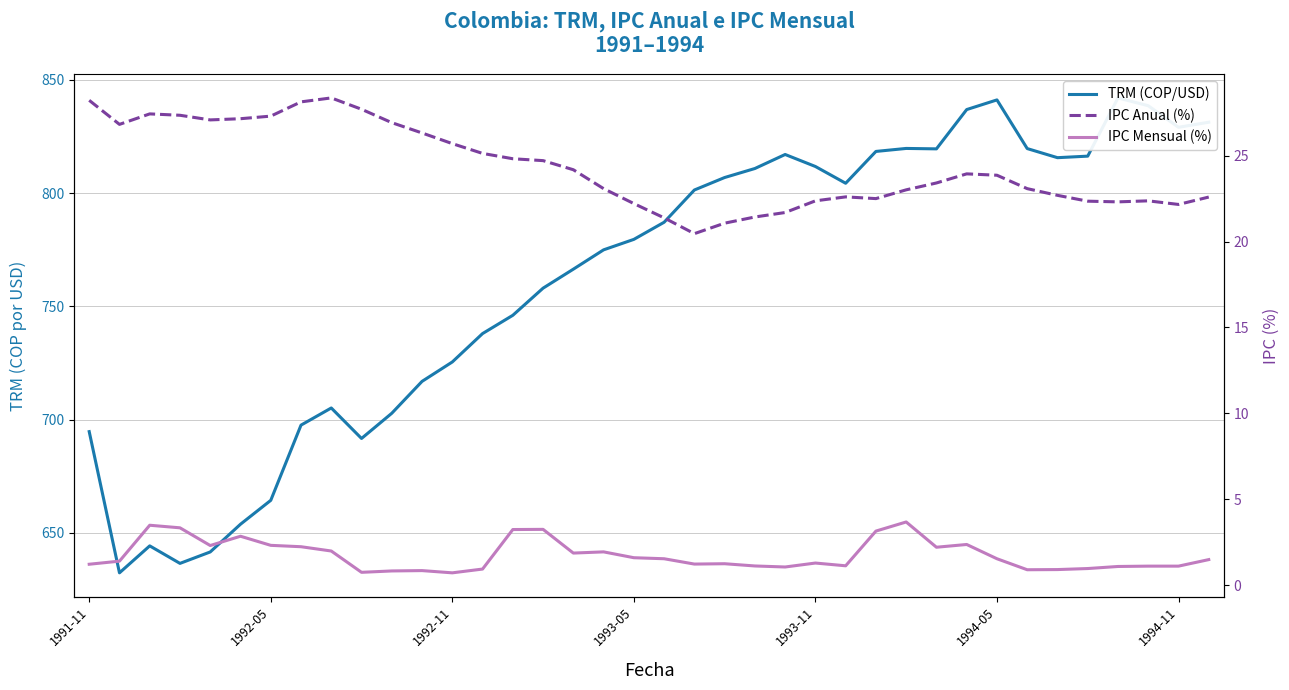

What is the total value across all series at 37?

855.4